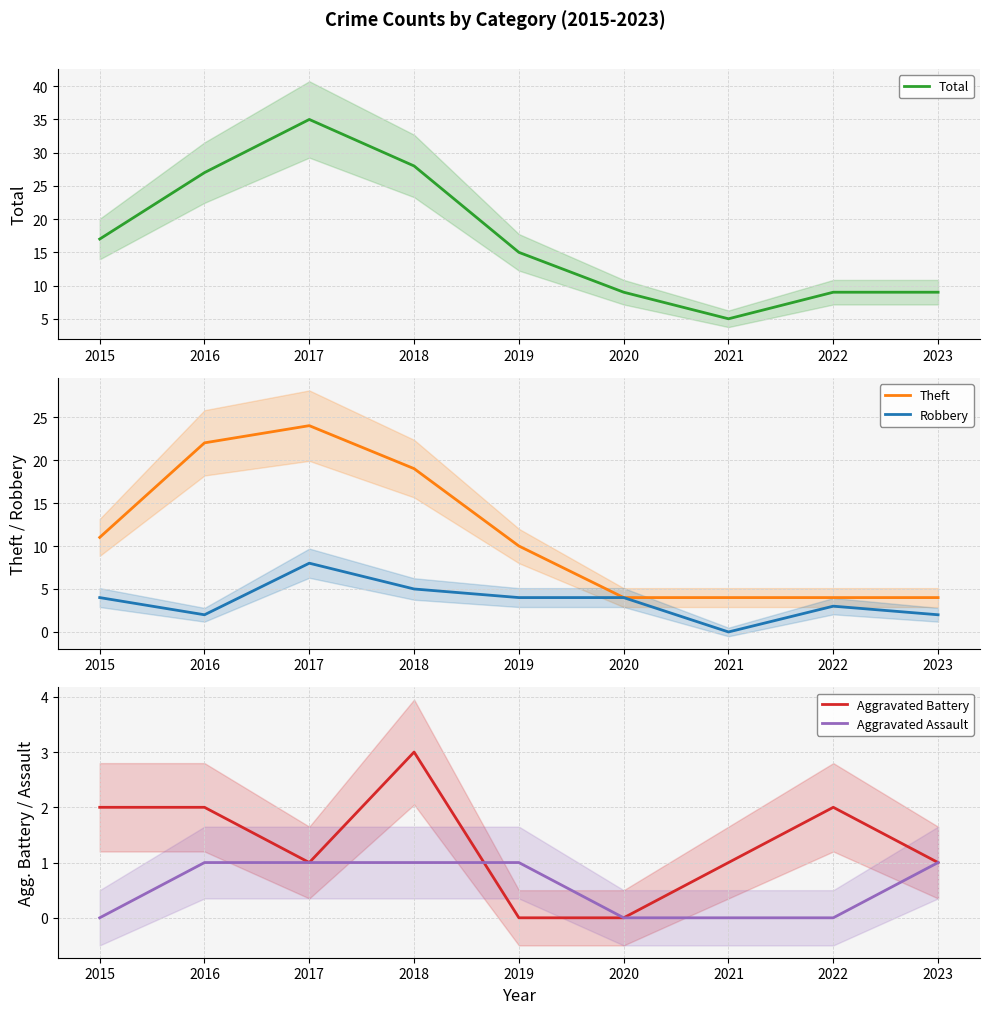

Count the Robbery values in the range 2 to 4.

6